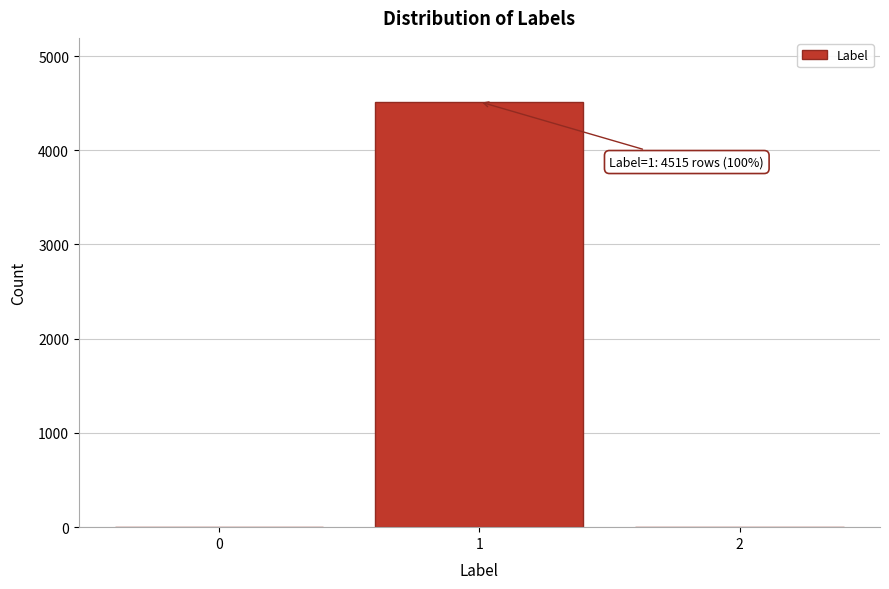

Reading left to right, list all the values displayed in this chart.

0=0	1=4515	2=0